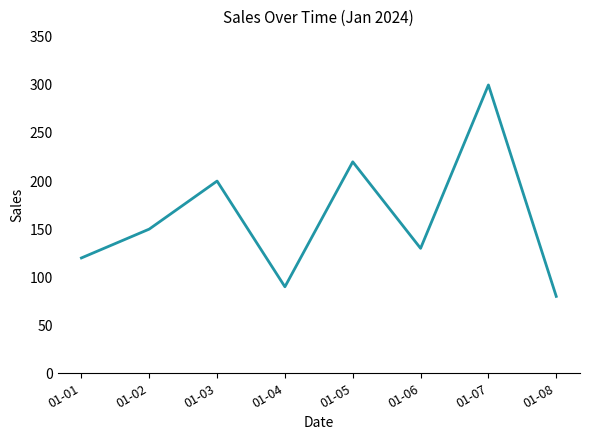

How many interior local valleys (lower than both neighbors) does the data have?

2